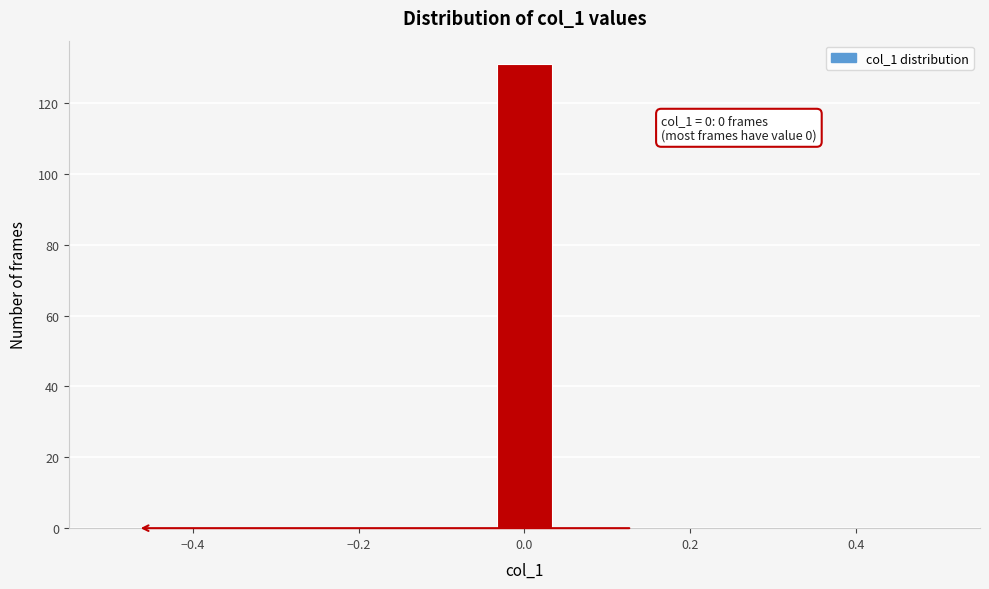

Read against the x-axis, roughly where is the centre of the tallest bar?

0.00